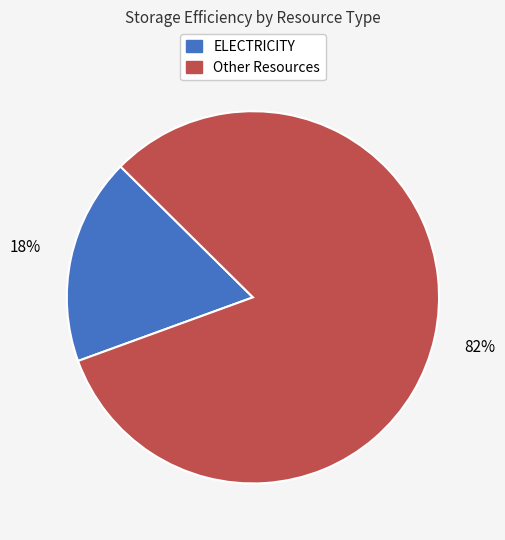

Which has a higher value, ELECTRICITY or Other Resources?

Other Resources